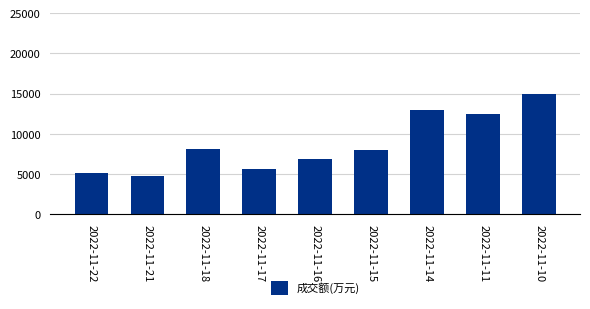

What is the average value?

8744